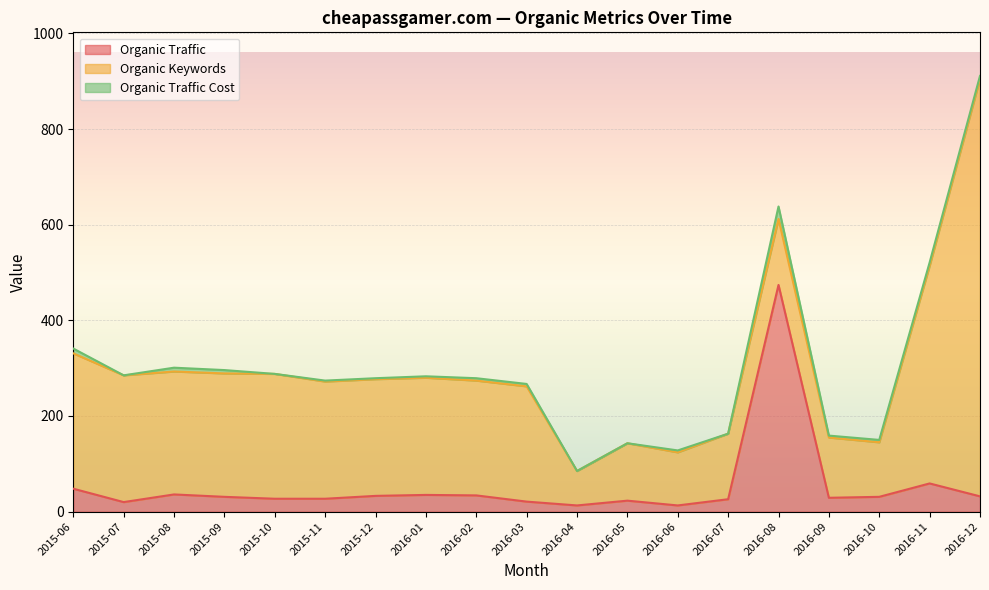

Between 2015-09 and 2016-09, which series saw the biggest shift?

Organic Keywords